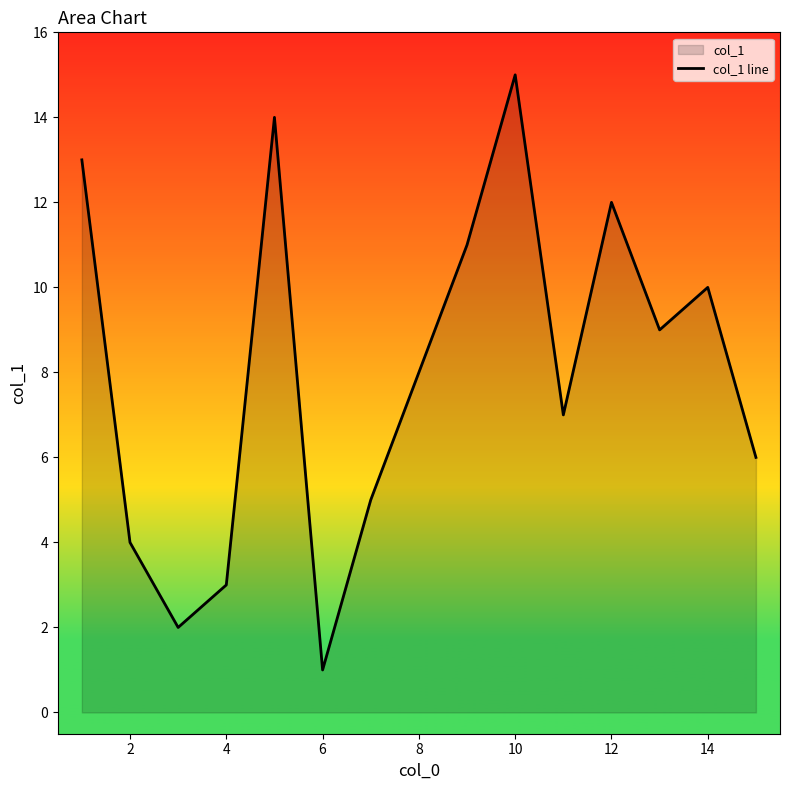

Count the number of categories in the chart.

15